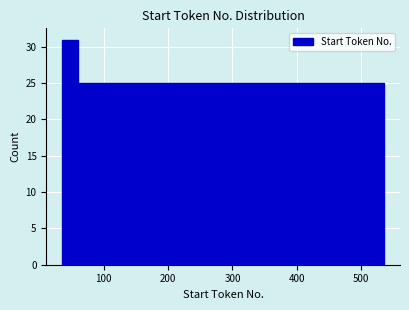

Read against the x-axis, roughly where is the centre of the tallest bar?

50